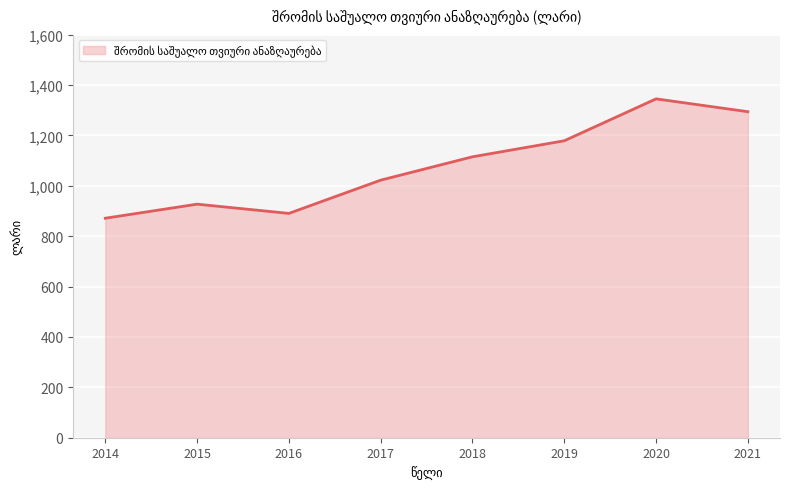

At which label does the data first exceed 1115?

2018